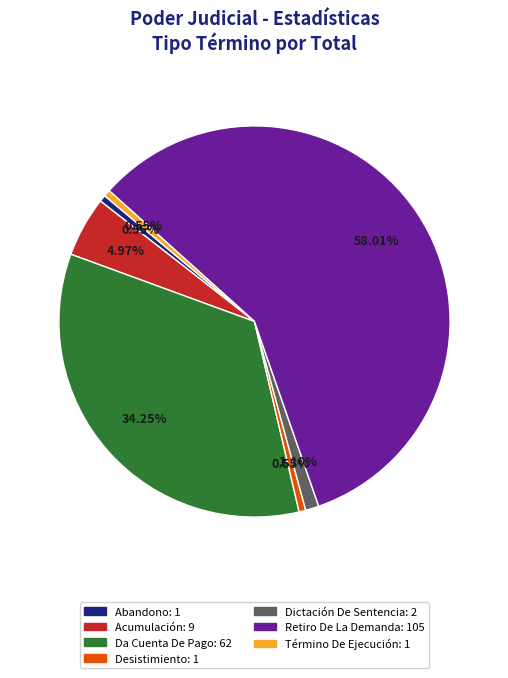

Combined, what portion of the pie is Abandono and Dictación De Sentencia?

1.7%